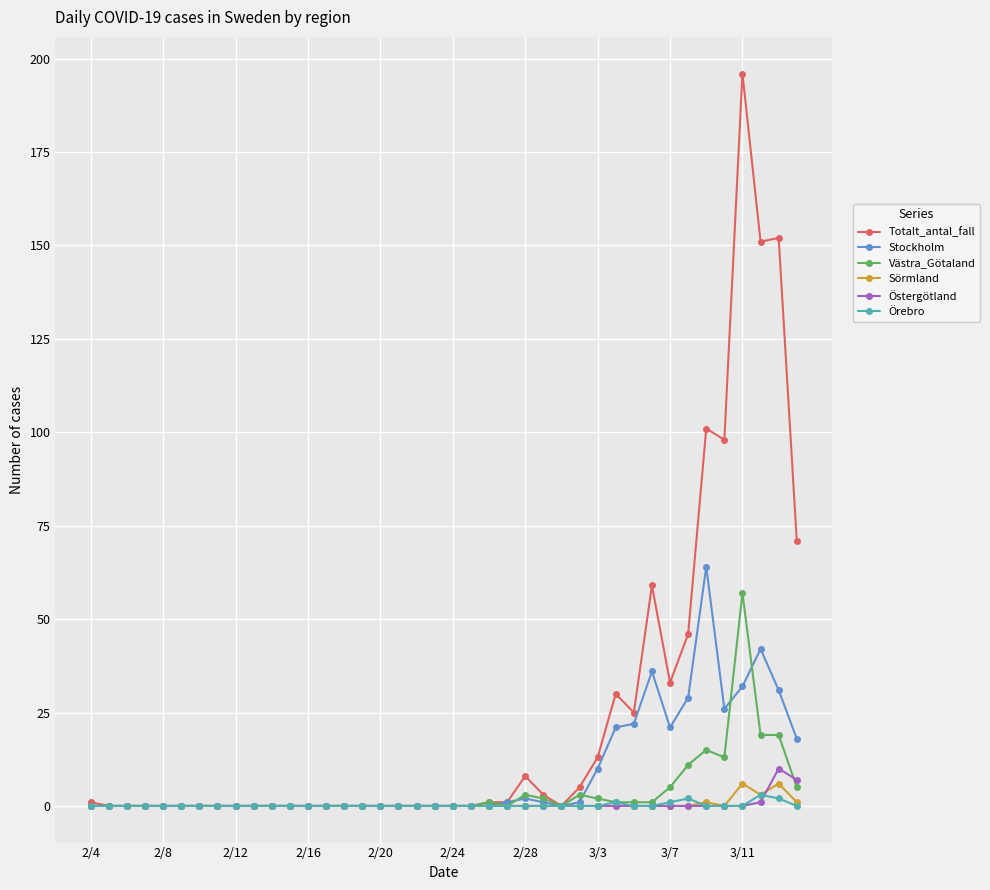

Rank the series by their maximum value, from highest to lowest.

Totalt_antal_fall, Stockholm, Västra_Götaland, Östergötland, Sörmland, Örebro